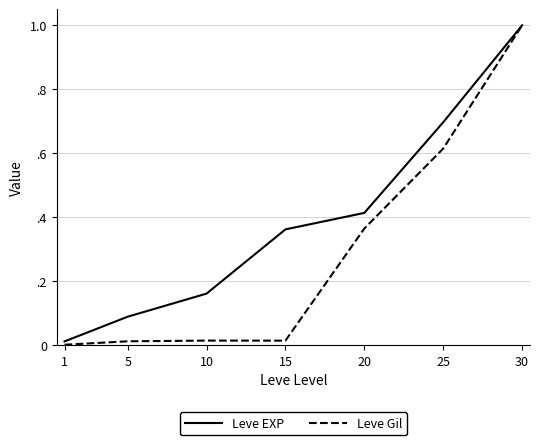

What is the difference between the second highest and minimum values in the Leve Gil series?

0.6